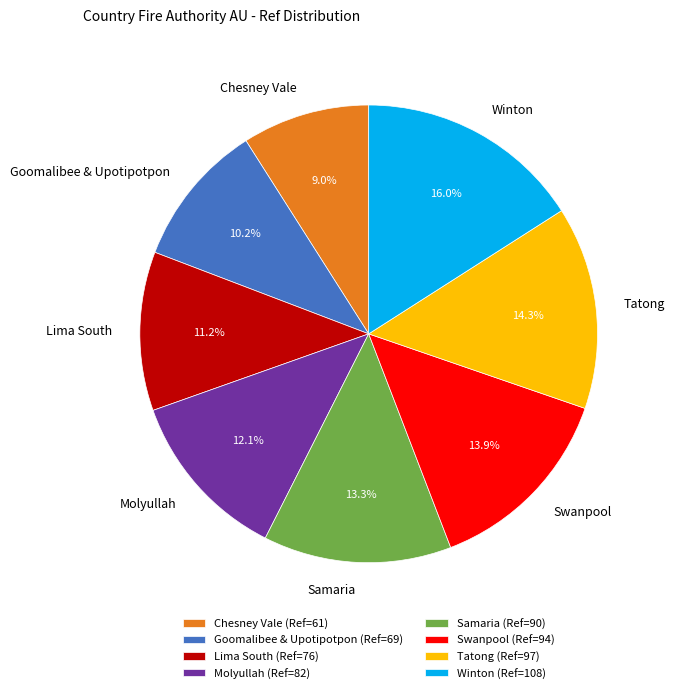

Is it true that Samaria is 19% of the pie?

False